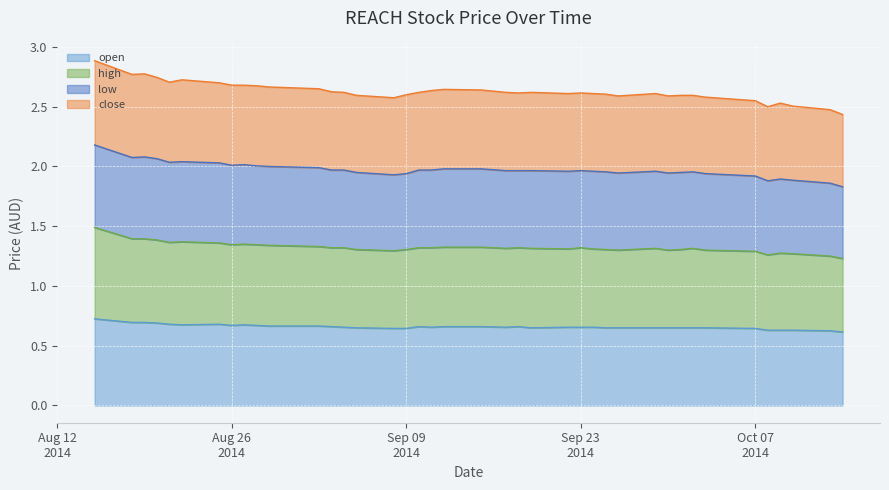

At which category is the sum across all series the highest?

2014-08-15